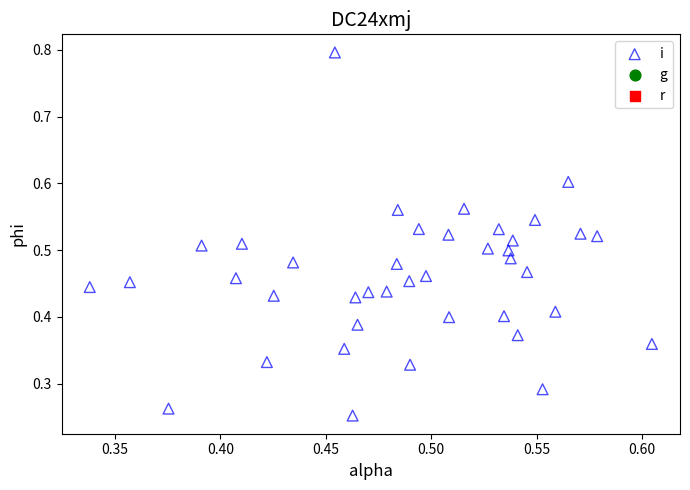

Count the number of points in this scatter plot.

40